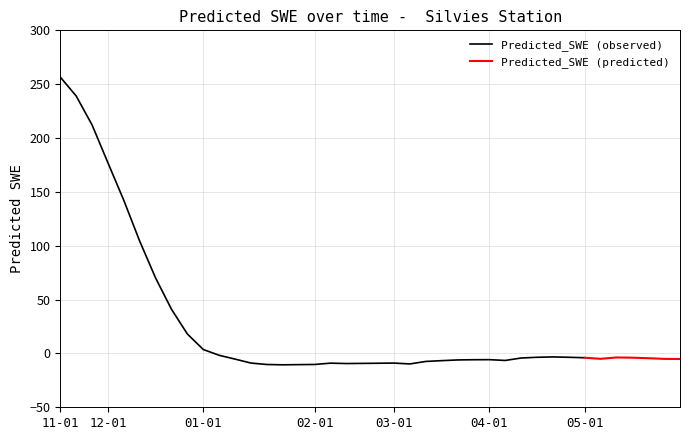

What is the change in value from 2009-11-17 to 2009-12-12?

-152.4